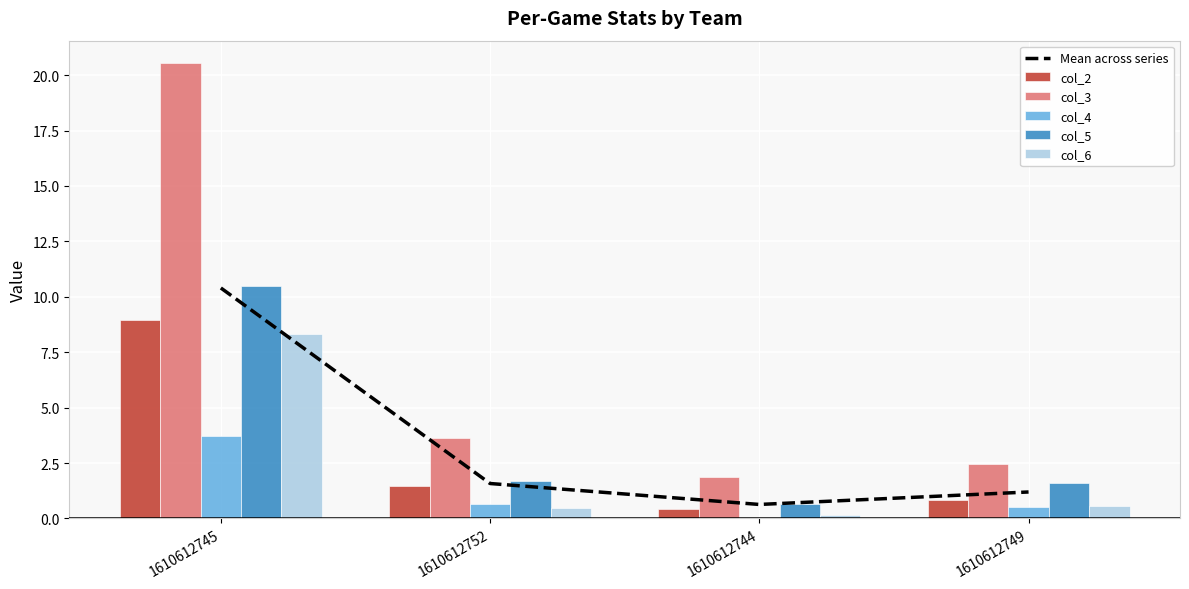

Reading left to right, what are all the values shown in this chart?

Mean across series: 1610612745=10.4	1610612752=1.6	1610612744=0.6	1610612749=1.2
col_2: 1610612745=9.0	1610612752=1.4	1610612744=0.4	1610612749=0.8
col_3: 1610612745=20.5	1610612752=3.6	1610612744=1.9	1610612749=2.5
col_4: 1610612745=3.7	1610612752=0.7	1610612744=0.0	1610612749=0.5
col_5: 1610612745=10.5	1610612752=1.7	1610612744=0.6	1610612749=1.6
col_6: 1610612745=8.3	1610612752=0.5	1610612744=0.2	1610612749=0.6